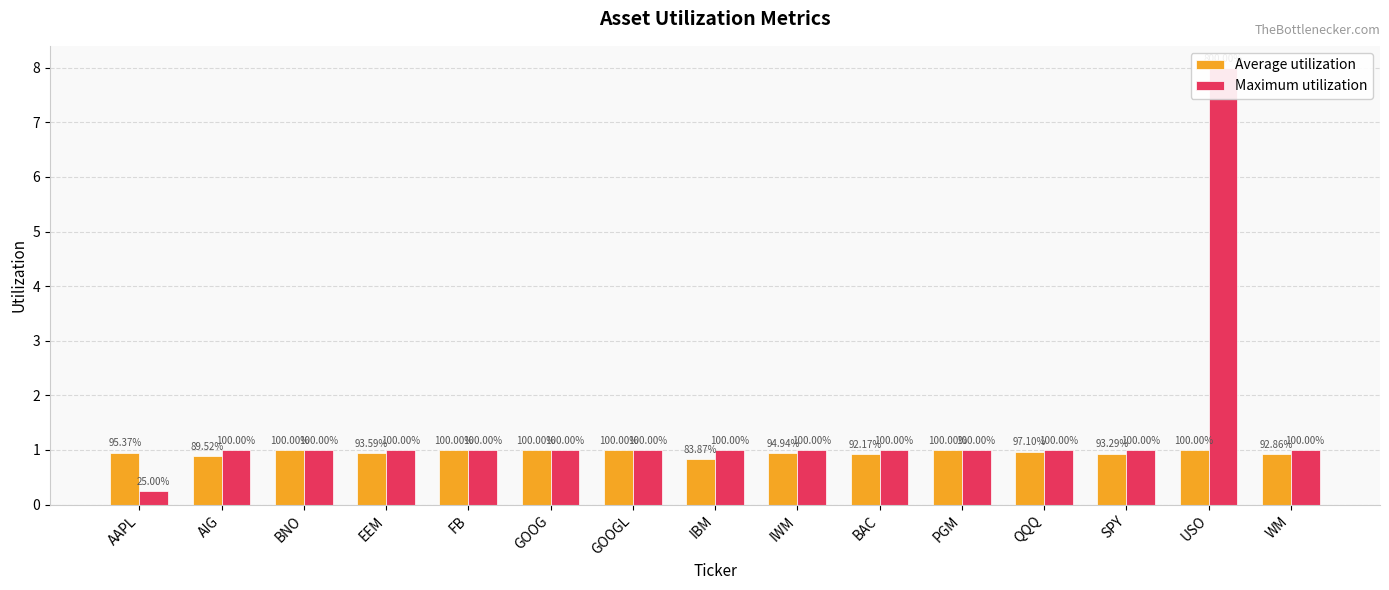

True or false: Average utilization has a value of 1.6 at PGM.

False